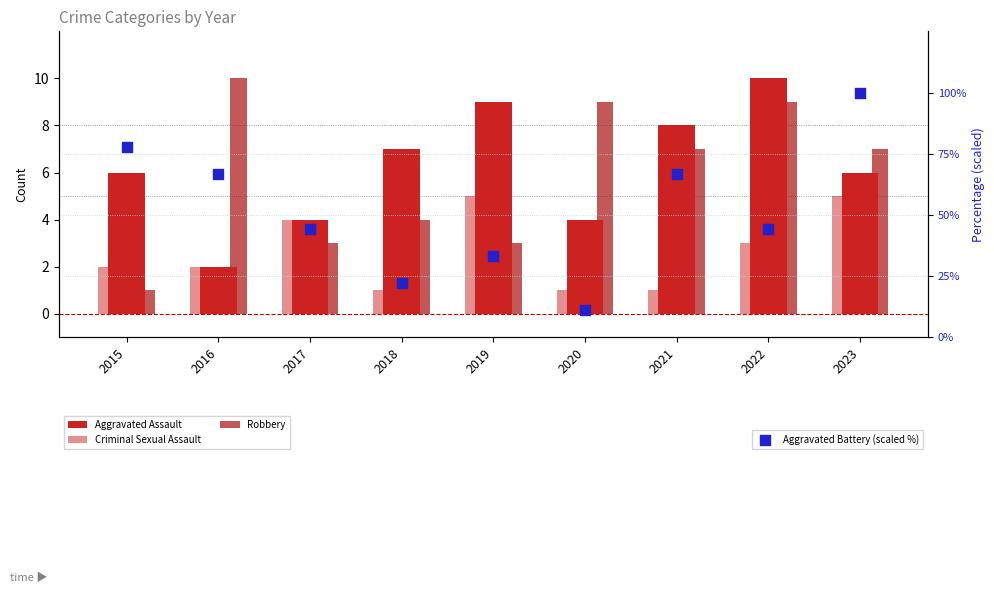

At how many categories does at least one series exceed 36?

6